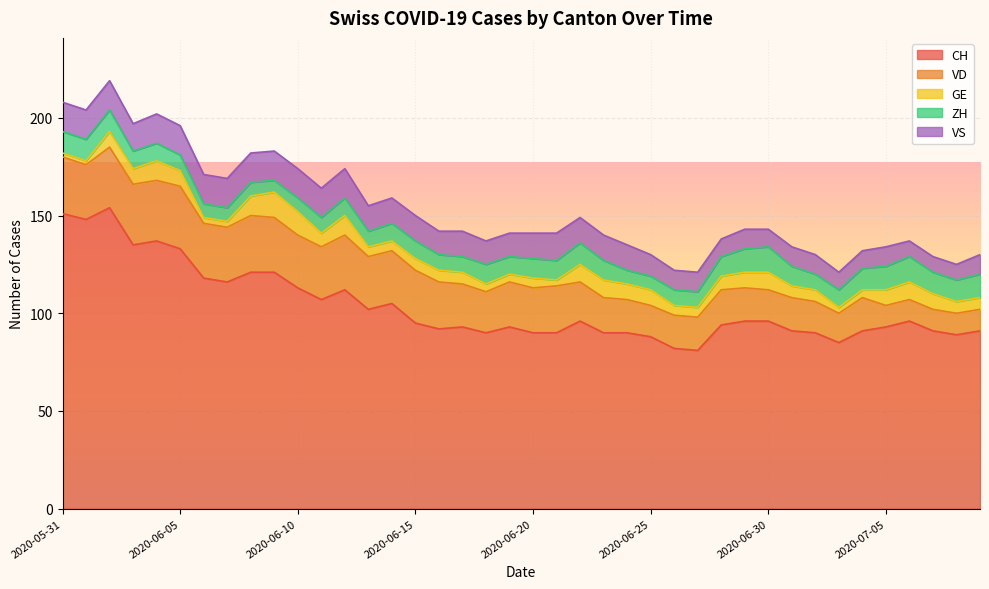

True or false: VD has a value of 33 at 2020-06-16.

False